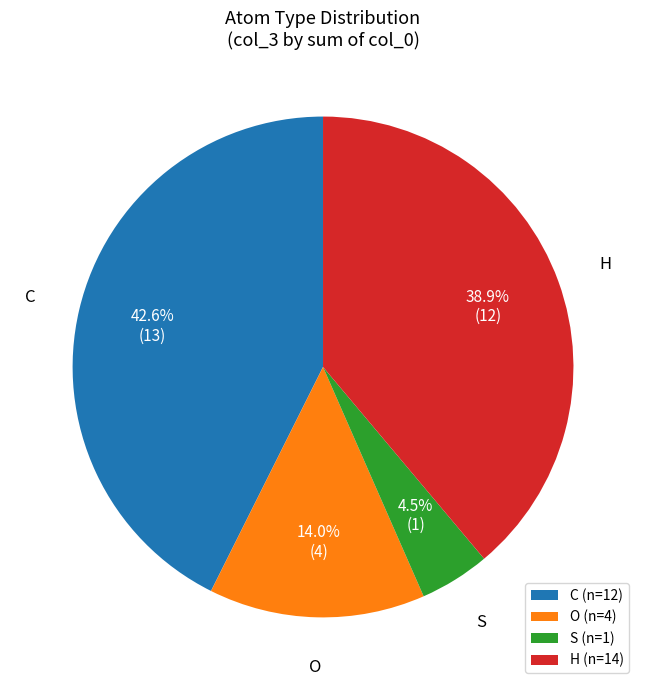

To the nearest percent, what portion does O represent?

14%